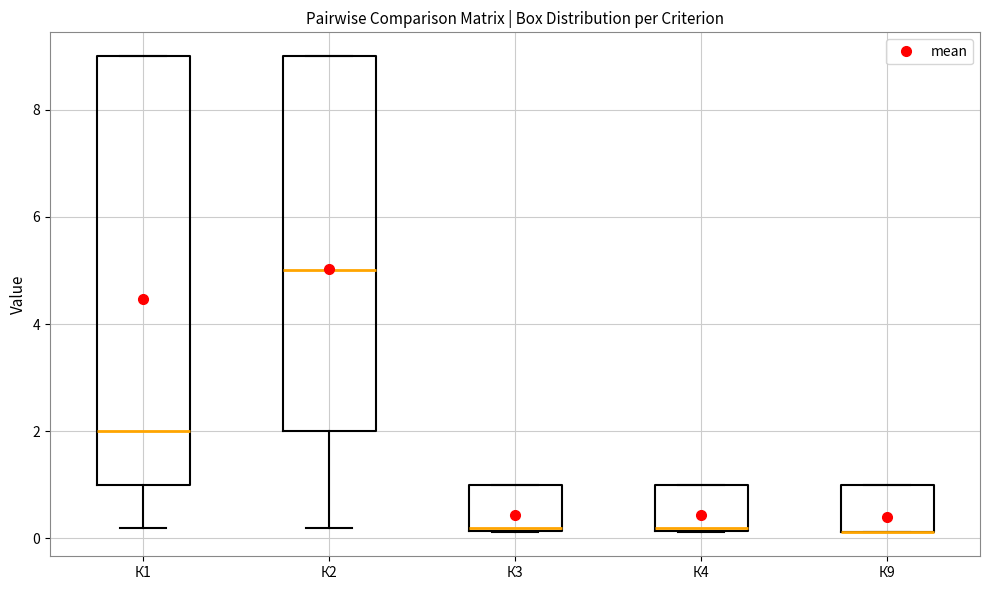

Which box is the tallest, from its lower edge to its upper edge?

К1